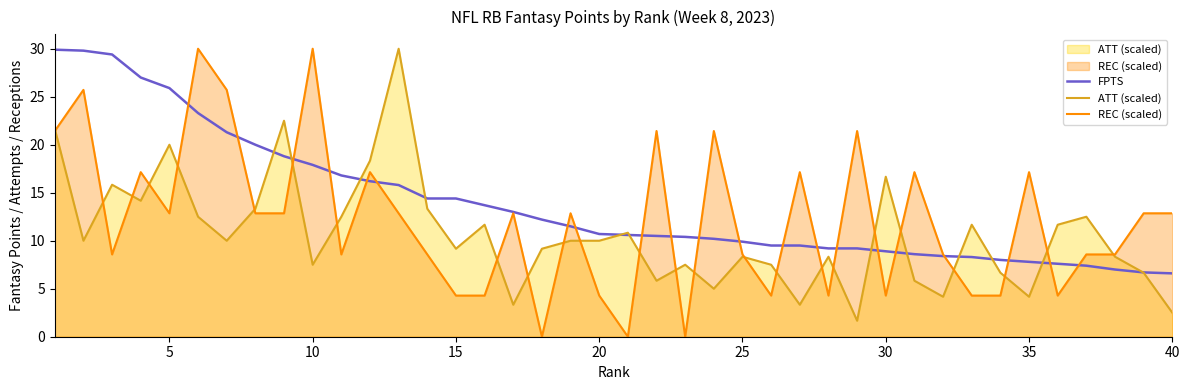

Which series has the largest range (max minus min)?

REC (scaled)